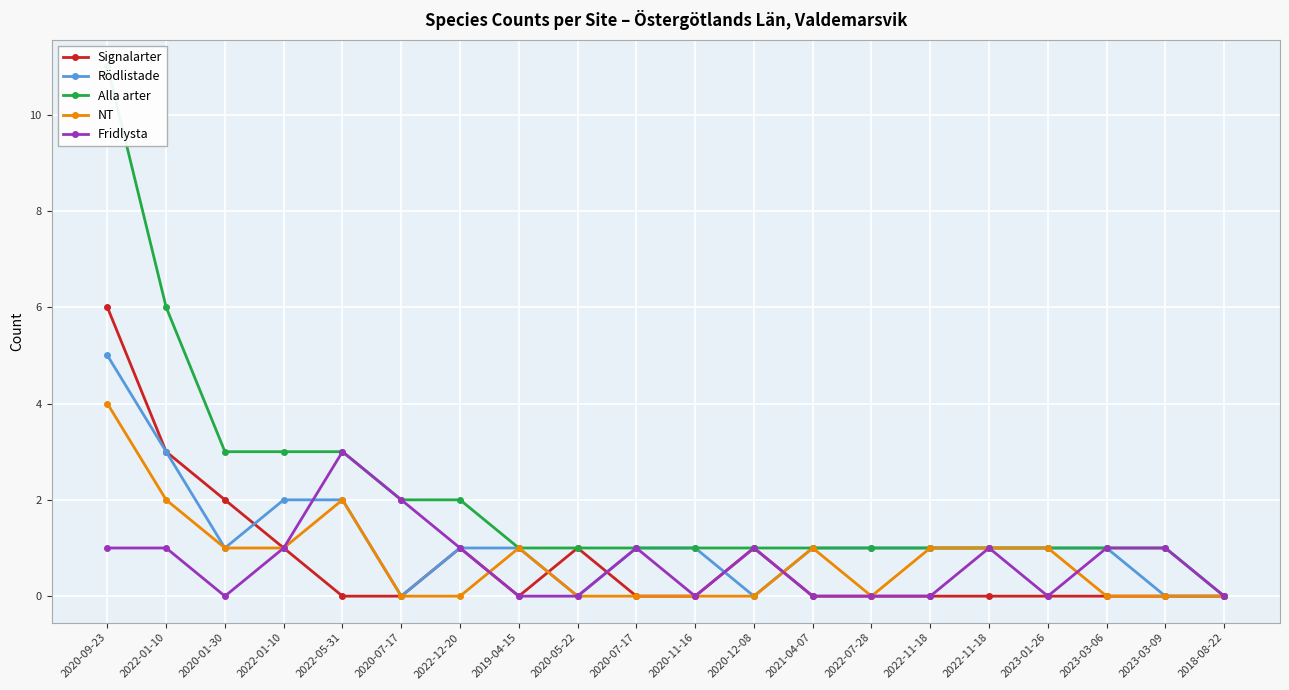

At 2020-11-16, list the series in order from largest to smallest.

Rödlistade, Alla arter, Signalarter, NT, Fridlysta